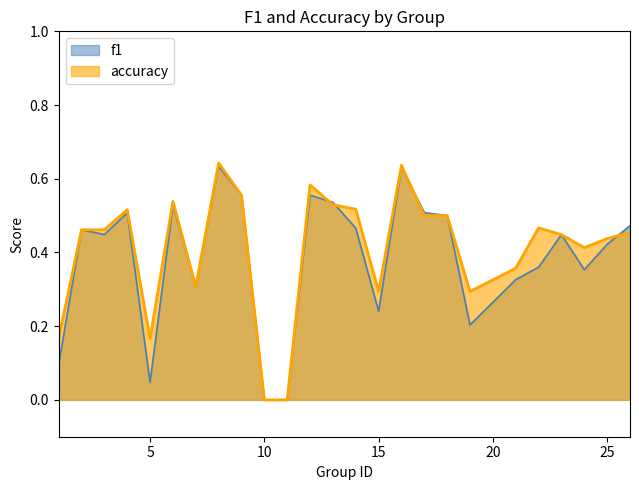

At how many categories does at least one series exceed 0?

23